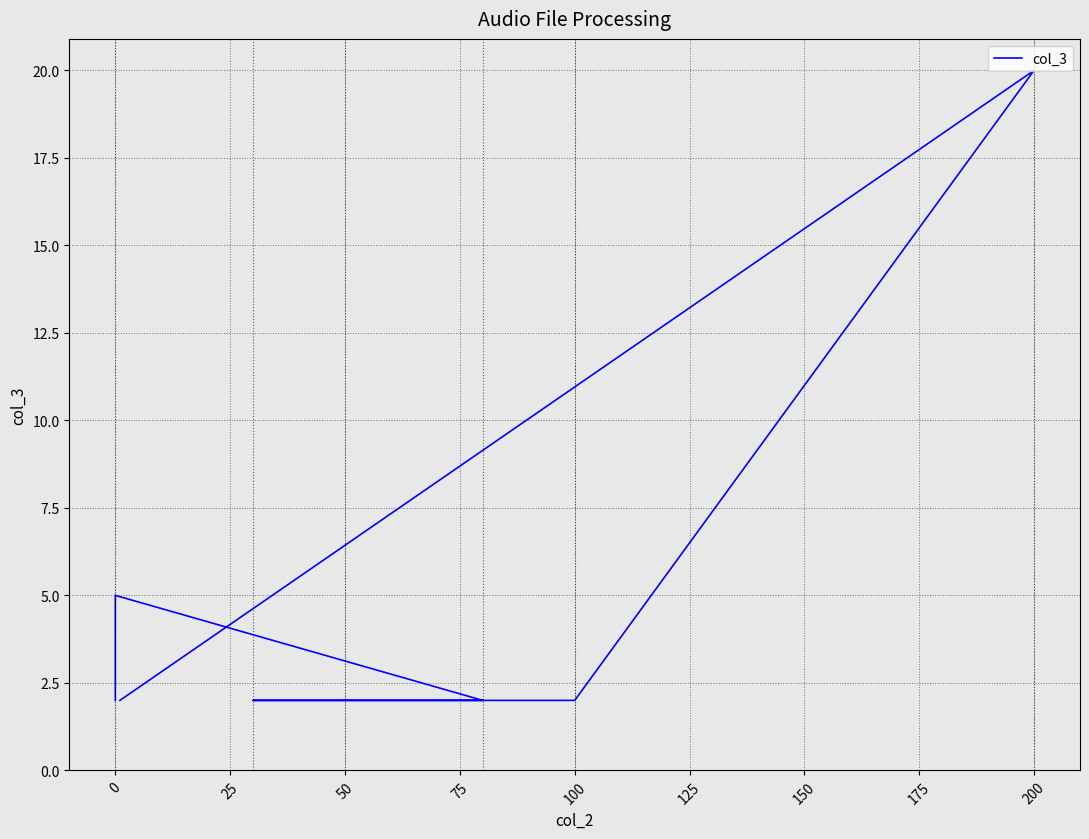

What is the average value?

5